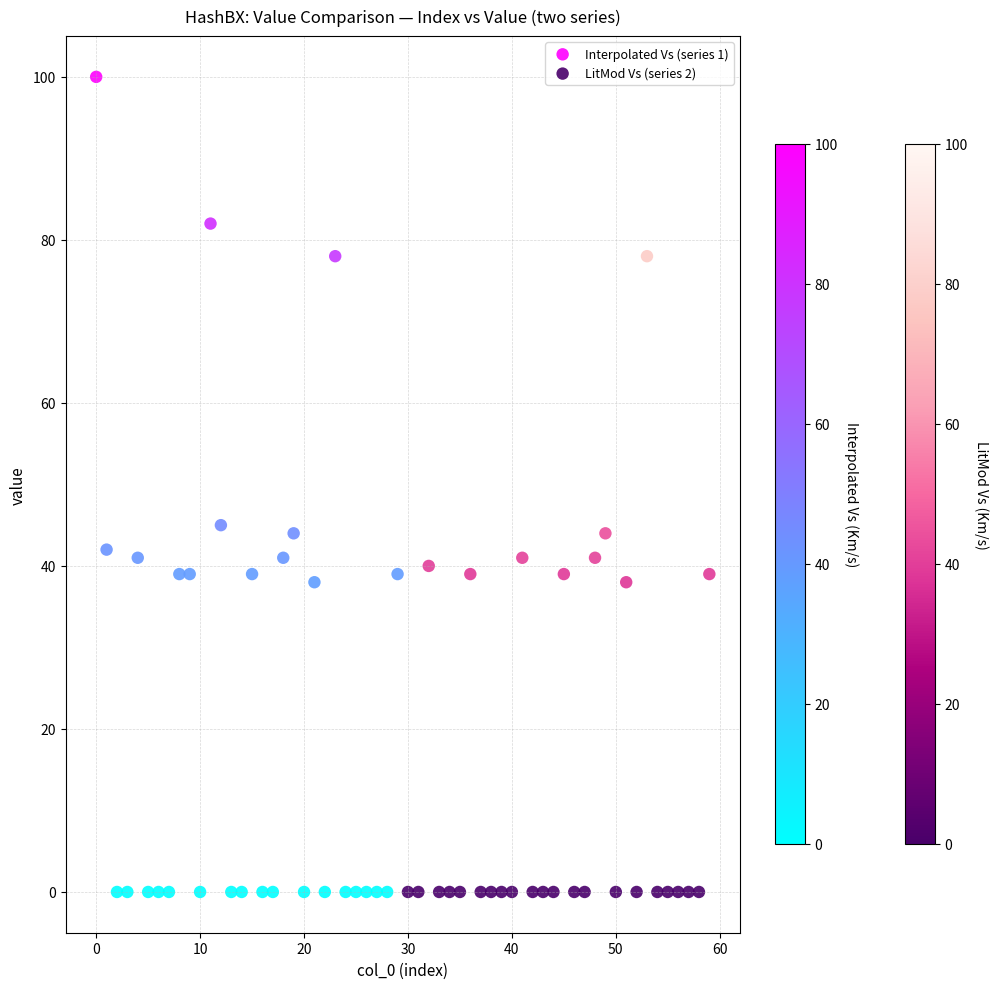

Which series has the largest Y range (max minus min)?

Interpolated Vs (series 1)